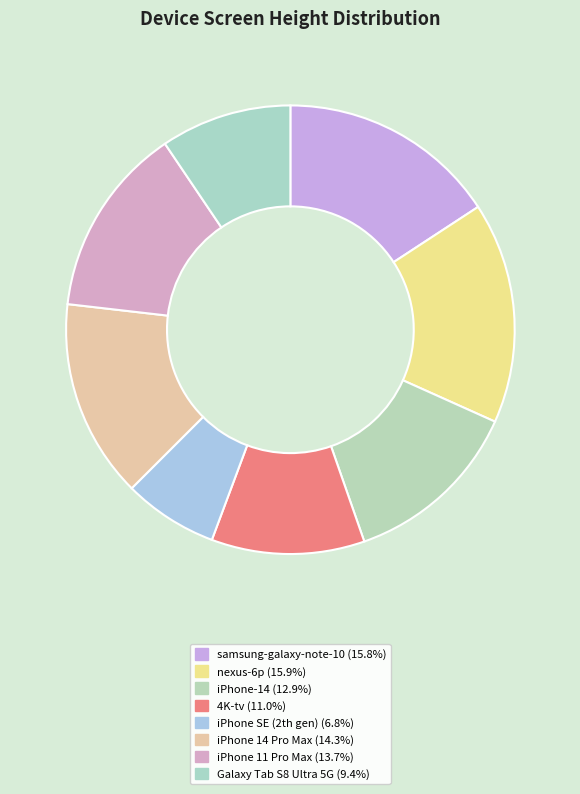

How many slices are in this pie chart?

8